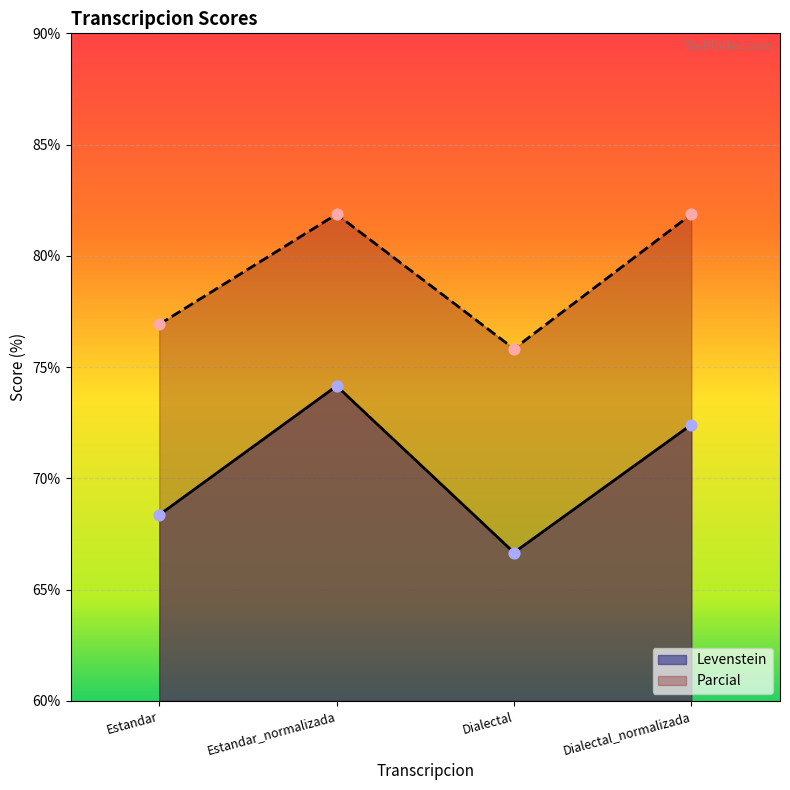

Which series has the largest total across all categories?

Parcial